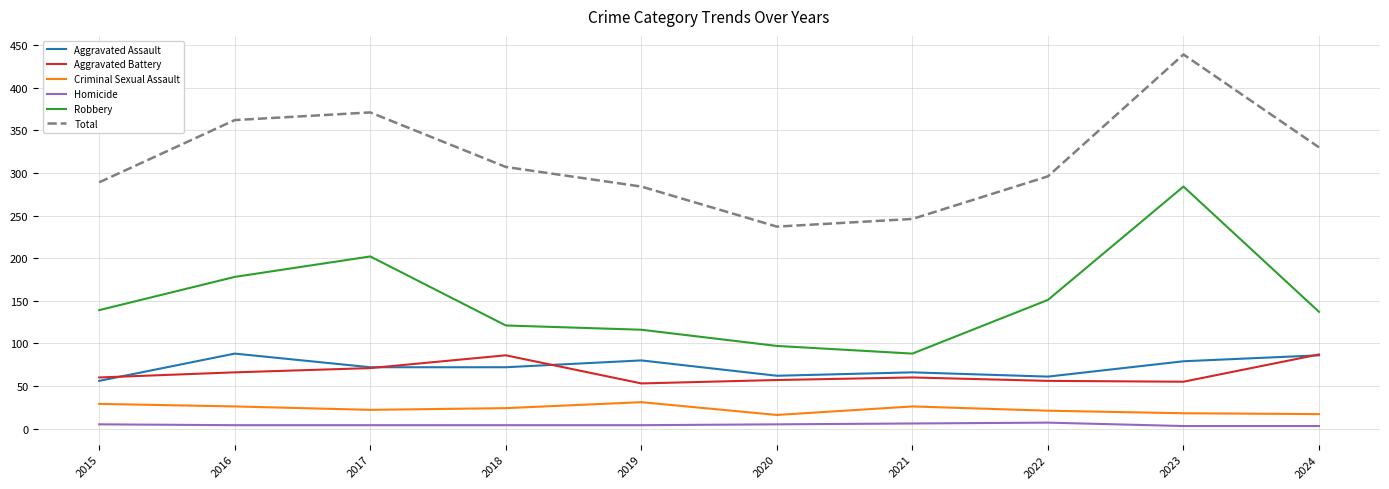

True or false: Homicide and Criminal Sexual Assault cross at least once.

False